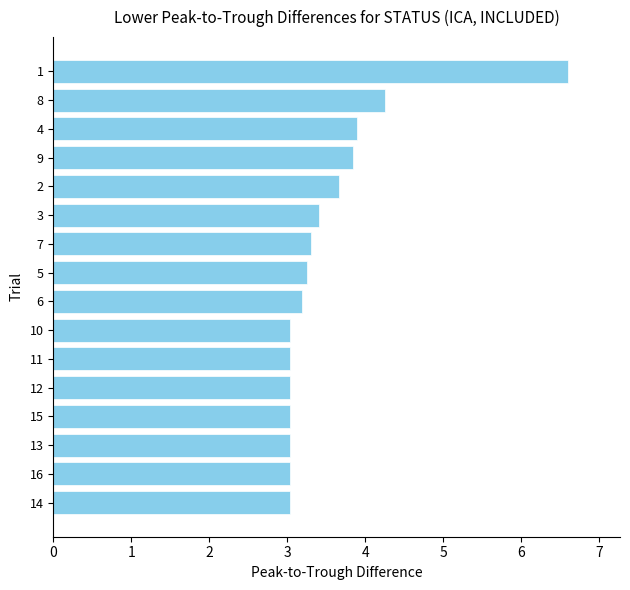

What is the difference between the values at 7 and 3?

0.1